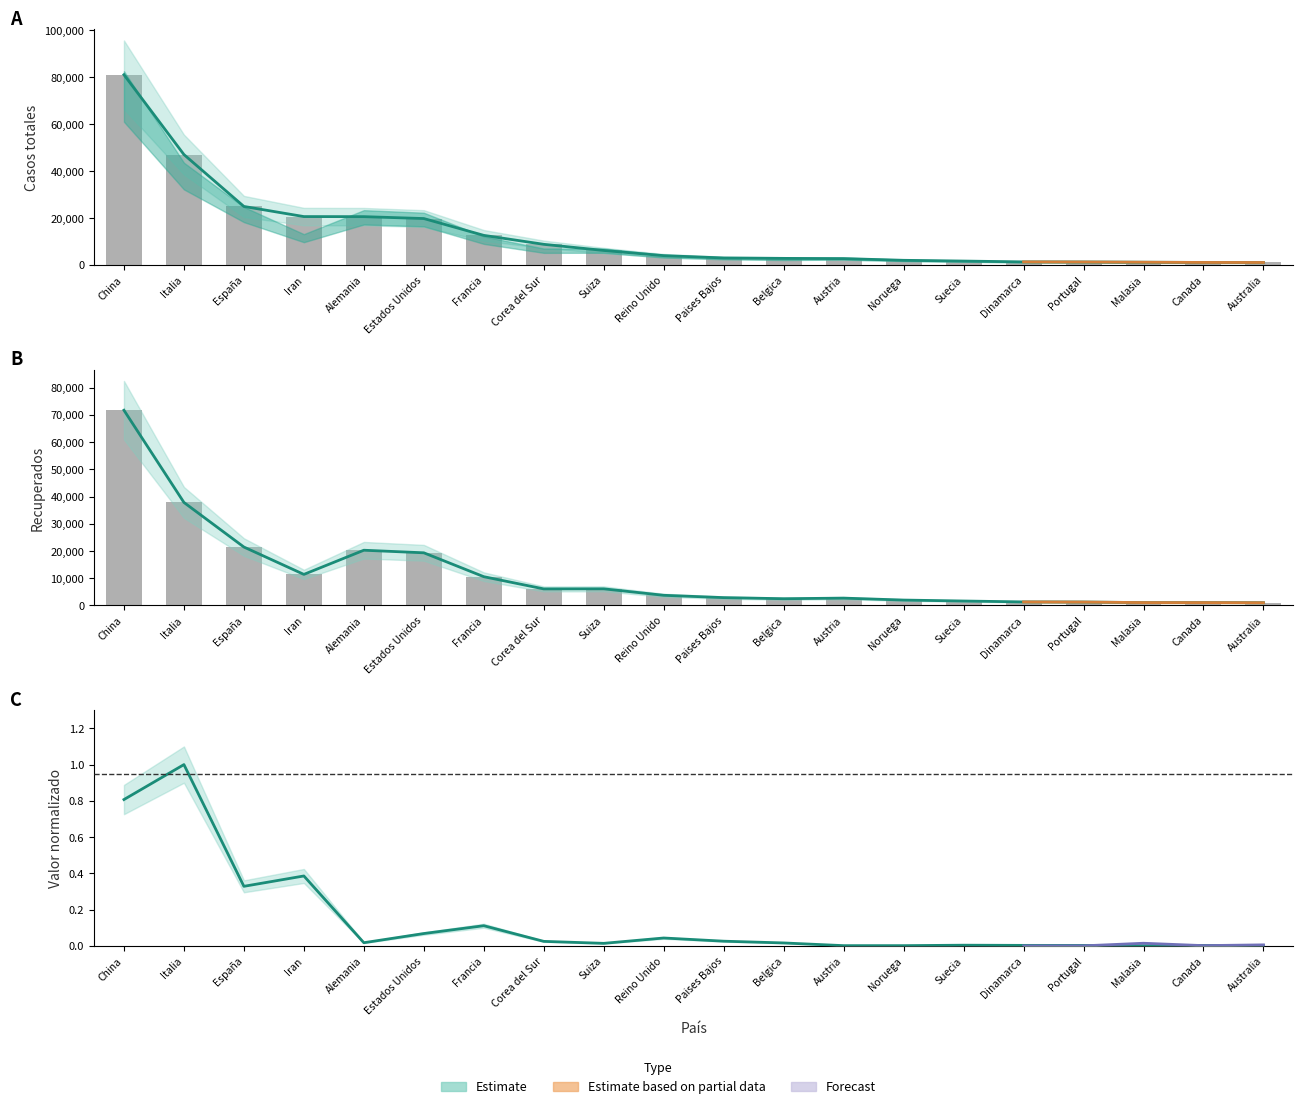

At which label does Recuperados first exceed 3741?

China